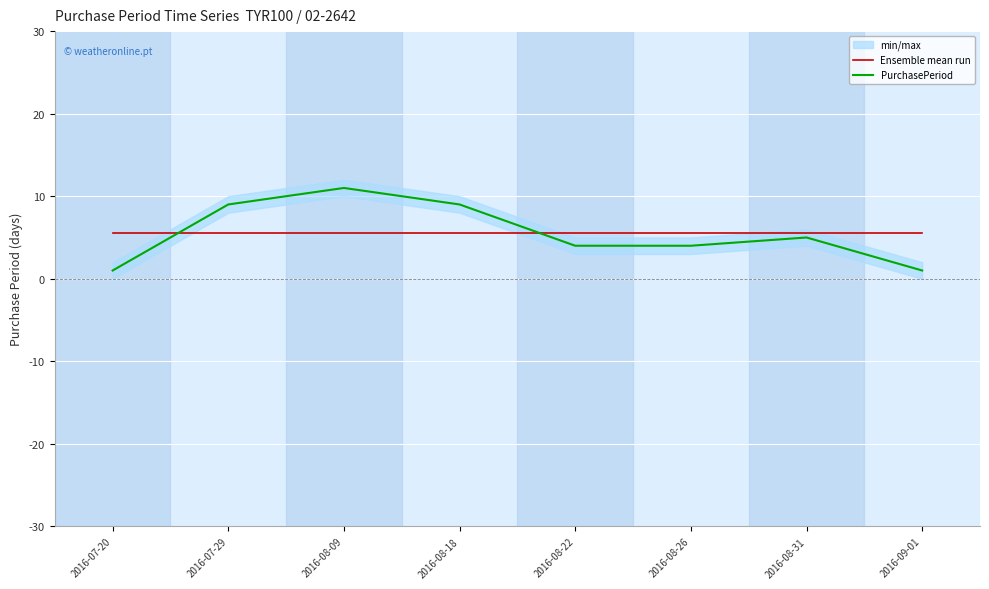

At which label is PurchasePeriod closest to 6?

2016-08-31